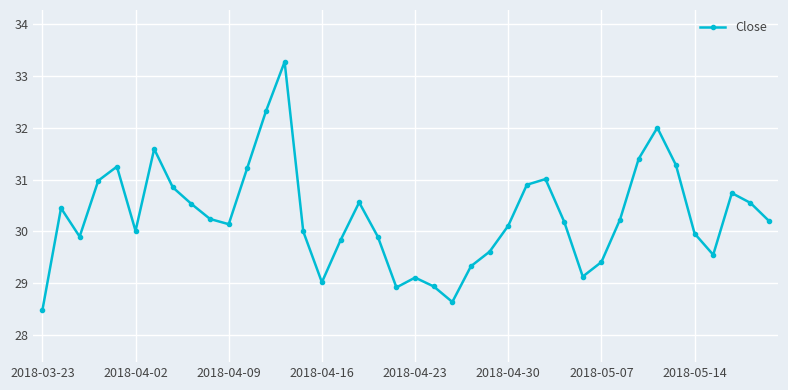

What is the minimum value shown in the chart?

28.5